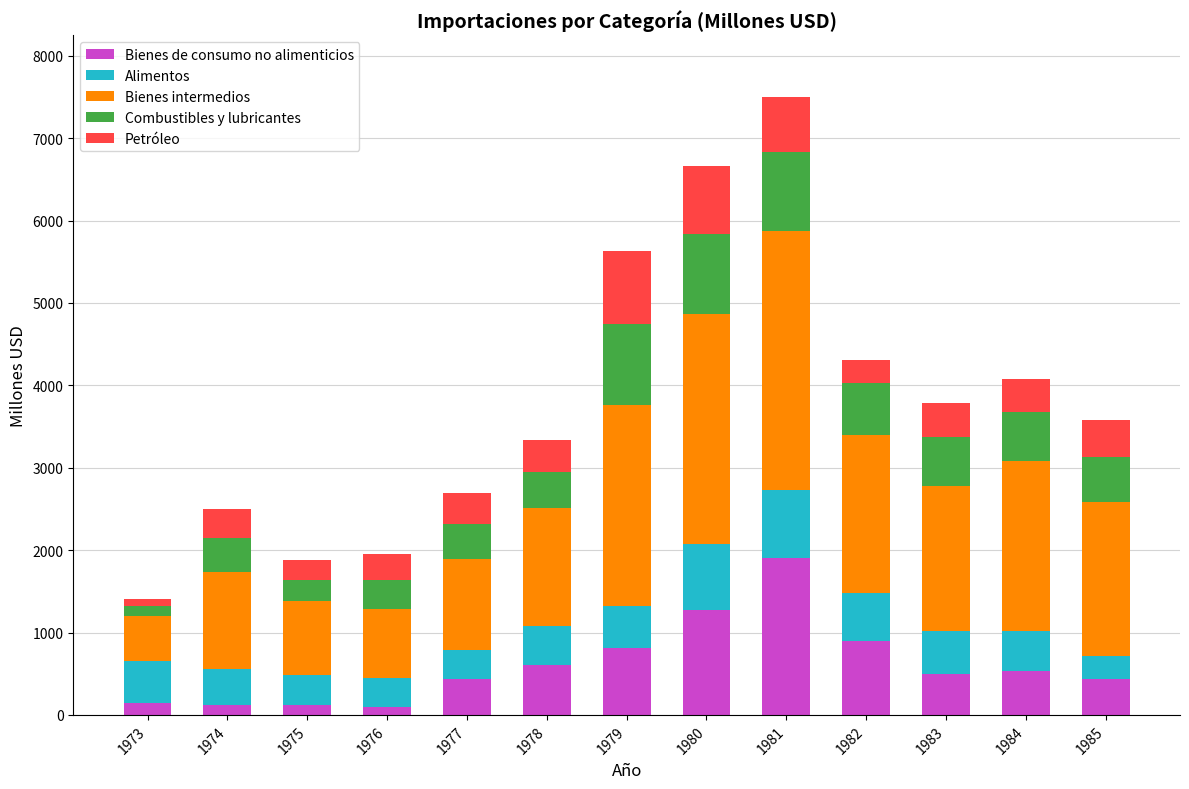

How many distinct data groups are displayed?

5